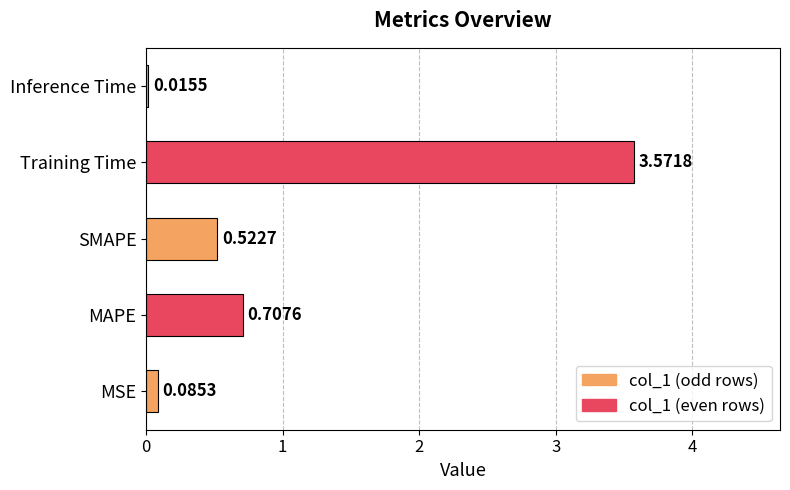

At which label is the value closest to 1?

MAPE